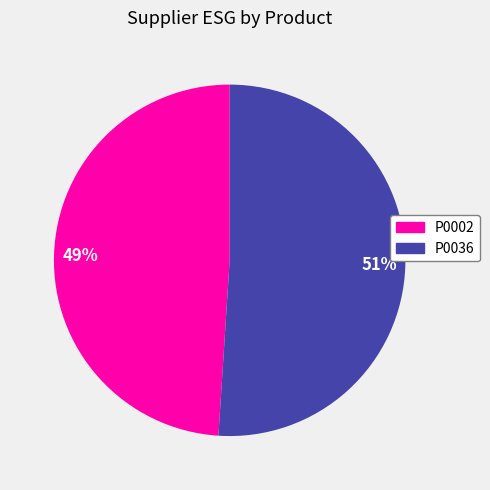

To the nearest percent, what percentage of the pie is 51%?

51%